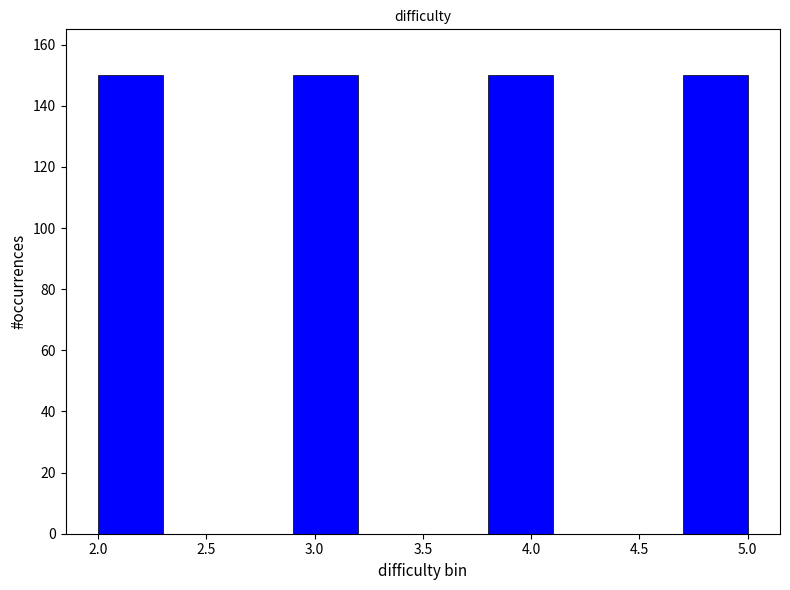

What is the height of the bar covering 4.7 to 5.0 on the x-axis? The values are not printed on the chart, so give them approximately, as read against the axis.

150